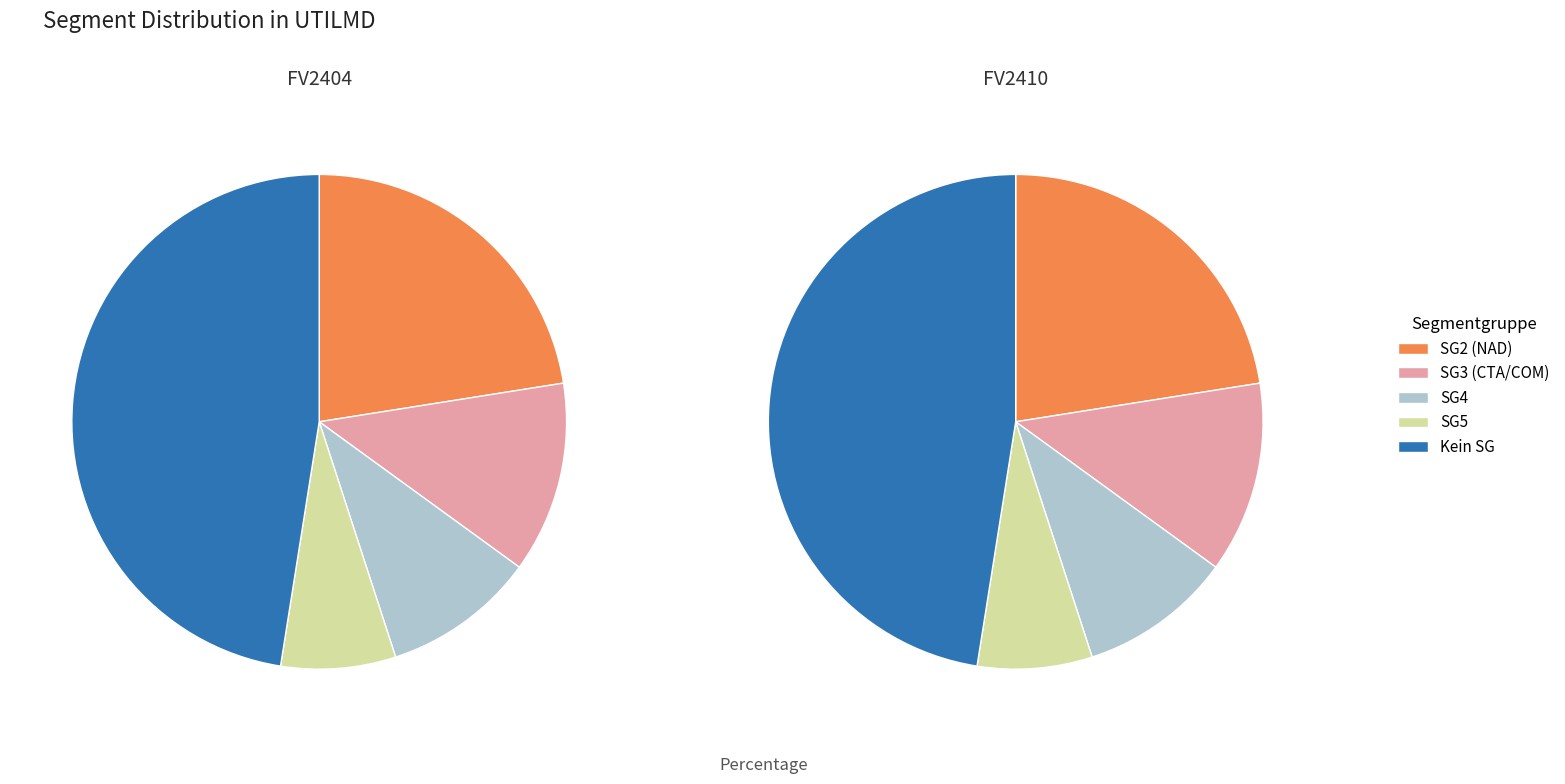

Does SG2 account for over 50% of the chart?

No